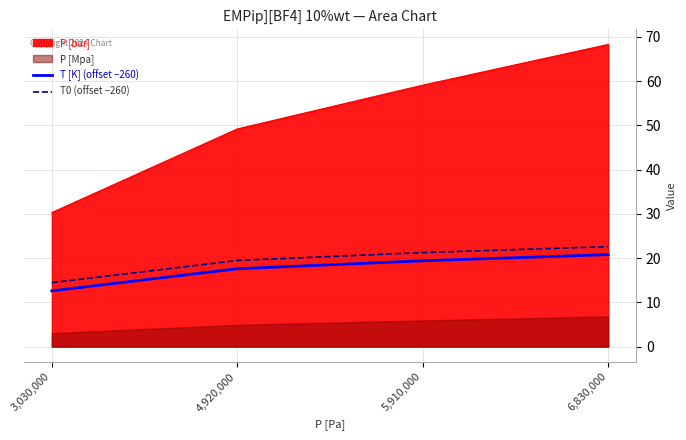

True or false: T0 (offset −260) and T [K] (offset −260) cross at least once.

False